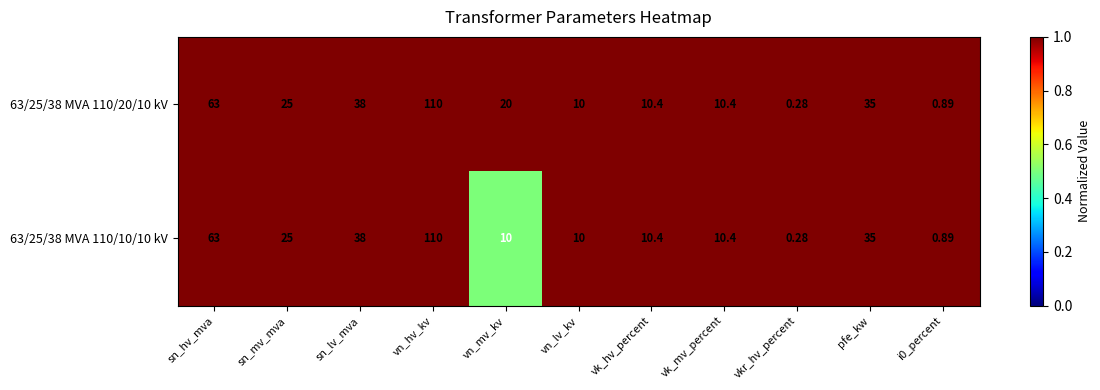

Which category has the highest value across all series?

vn_hv_kv